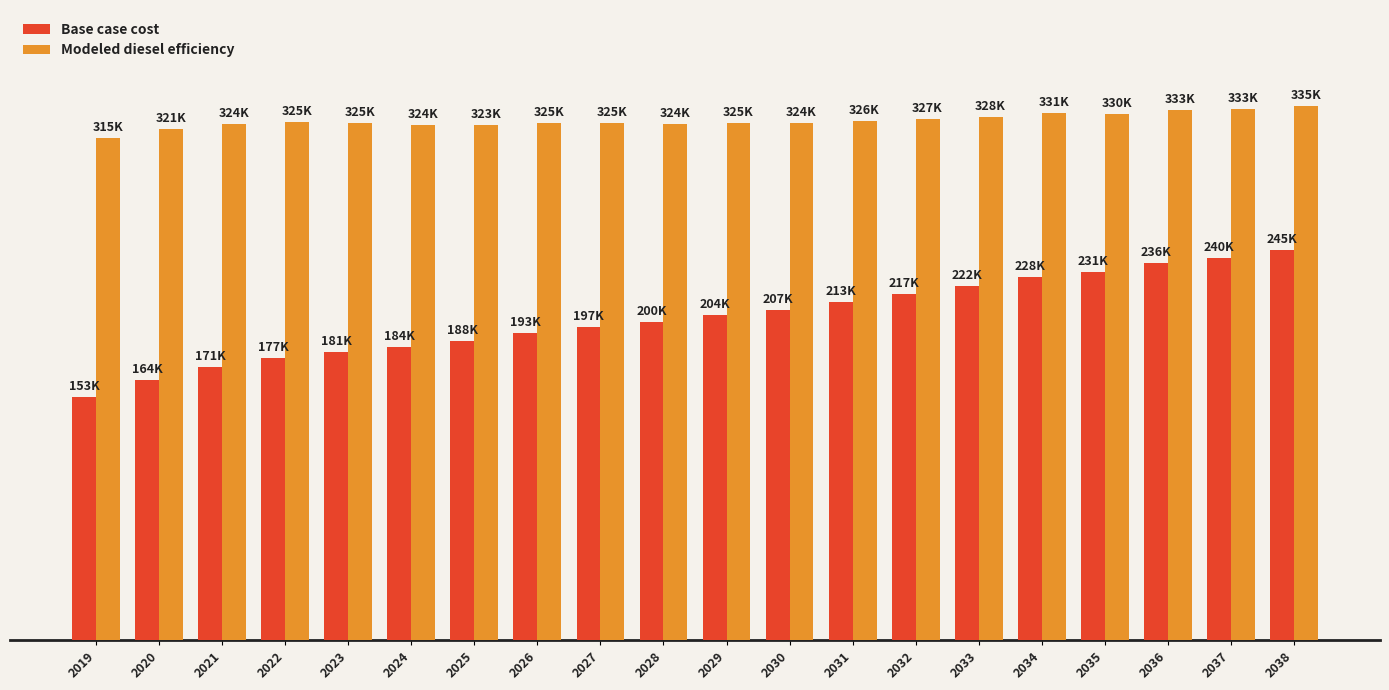

Reading left to right, list all the values displayed in this chart.

Base case cost: 152697.7	163523.3	171152.3	176857.3	180850.9	183703.4	187697.0	192831.5	196825.1	199677.6	204241.7	207362.8	212504.1	217074.0	222215.3	227927.7	230784.0	236496.5	239923.9	245065.2
Modeled diesel efficiency: 315050.3	320761.3	323663.0	324910.3	324694.0	323530.6	323492.4	324577.6	324709.4	323886.0	324698.6	324277.6	325769.4	326816.5	328455.7	330685.4	330388.0	332754.9	333110.9	335089.5